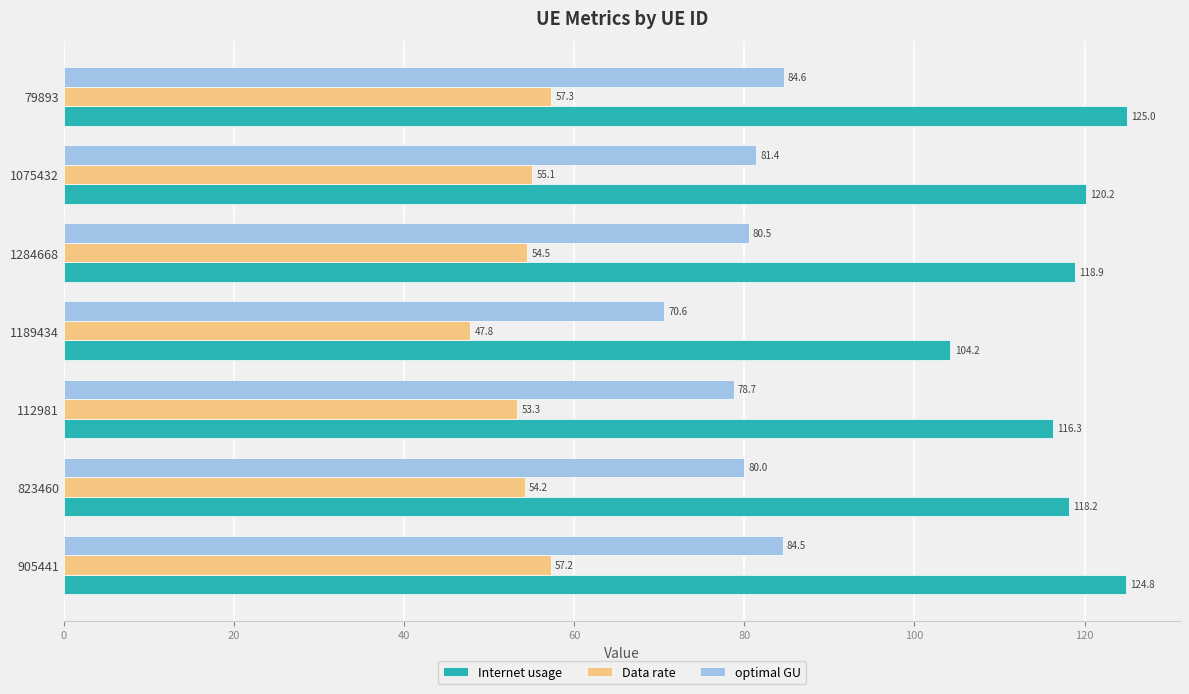

What is the maximum value for Data rate?

57.3